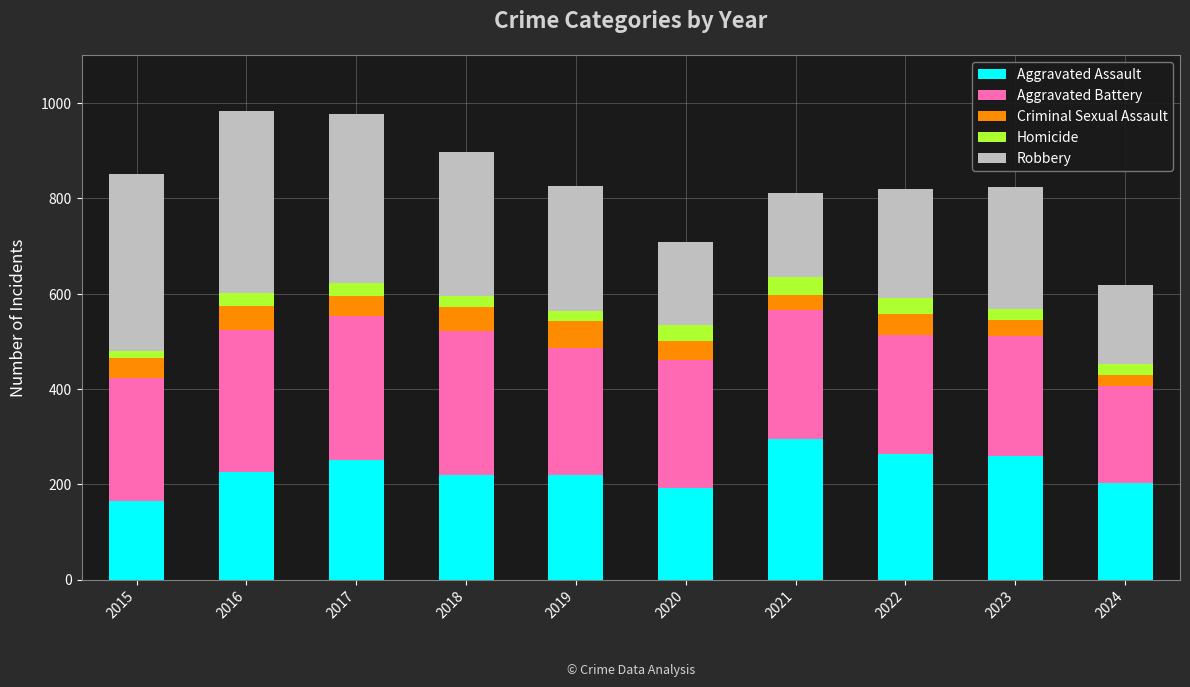

How many bars are there in total?

10